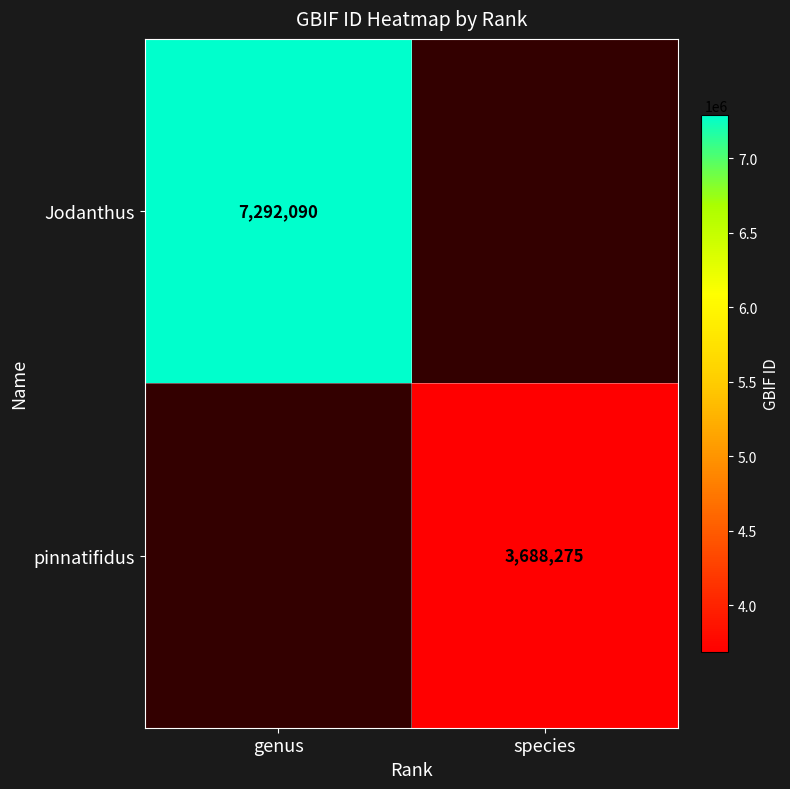

Which label corresponds to the largest value in the chart?

genus